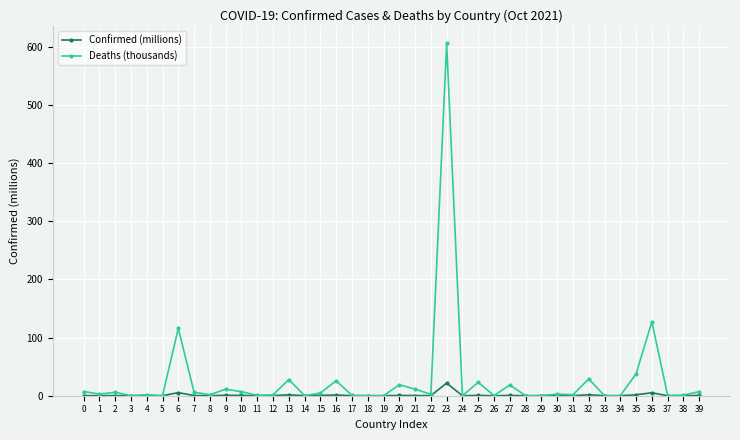

At which category does the chart reach its peak across all series?

23